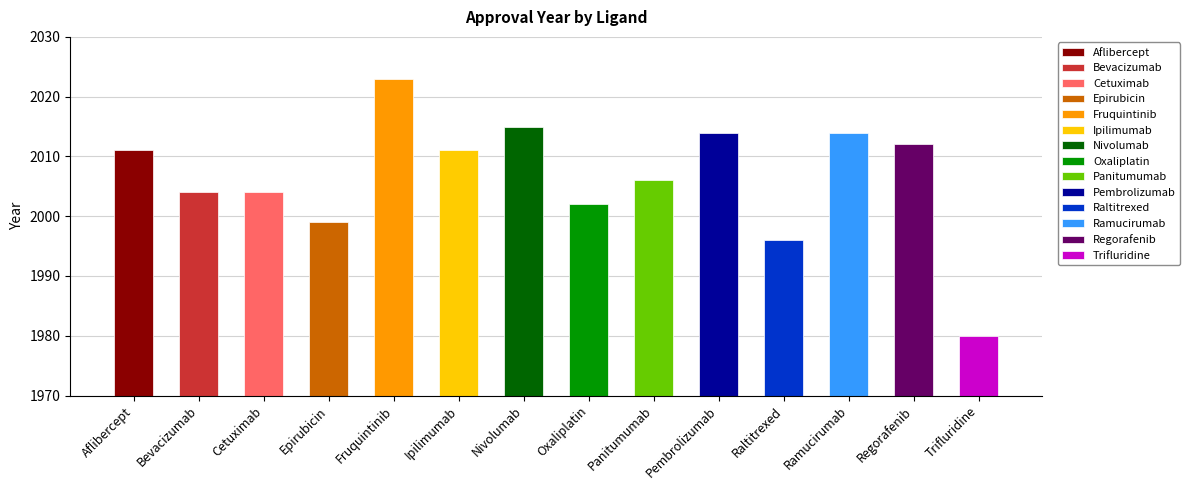

True or false: the data shows 2023 at Fruquintinib.

True